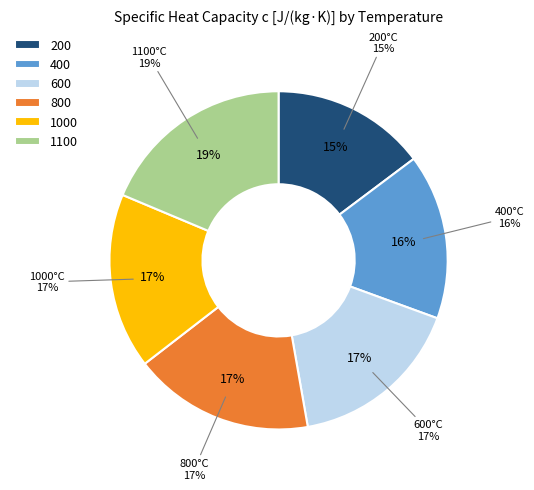

How many slices are in this pie chart?

6